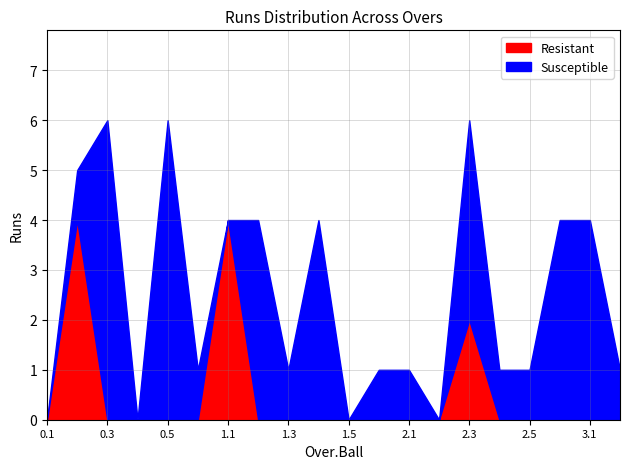

True or false: Susceptible has more than 2 points higher than both neighbors.

True